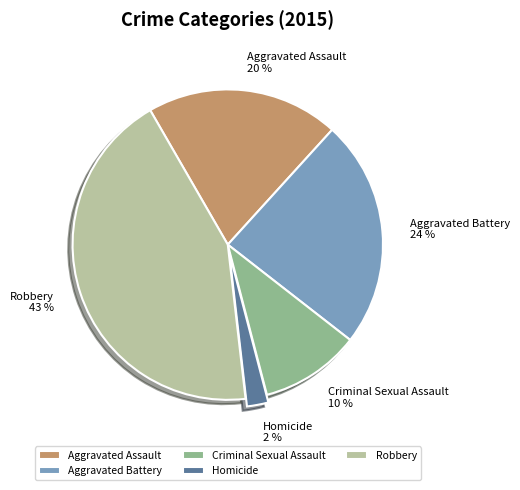

Between Aggravated Battery and Aggravated Assault, which is larger?

Aggravated Battery